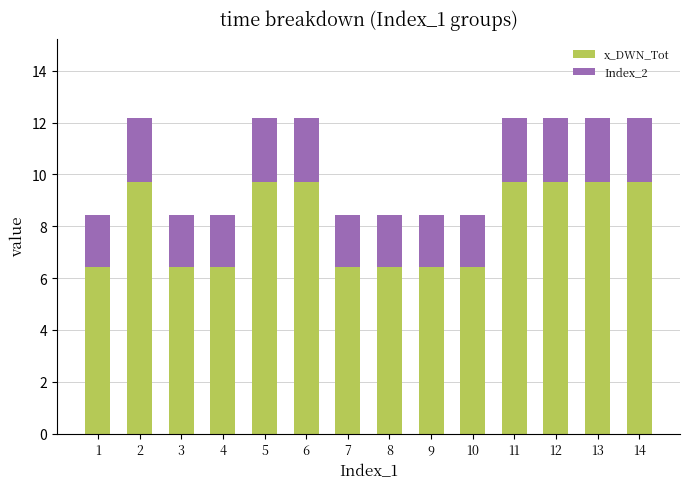

The x_DWN_Tot series shows 6.3 at 11. True or false?

False